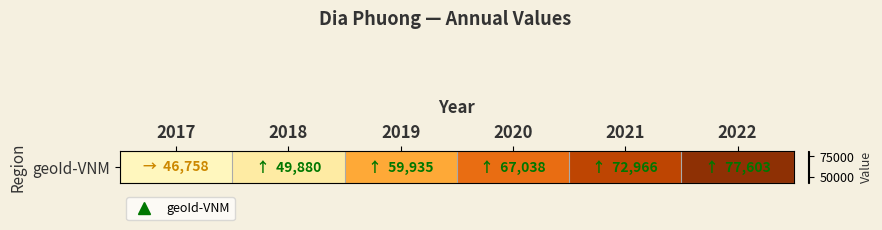

List the labels in order of value, largest first.

2022, 2021, 2020, 2019, 2018, 2017